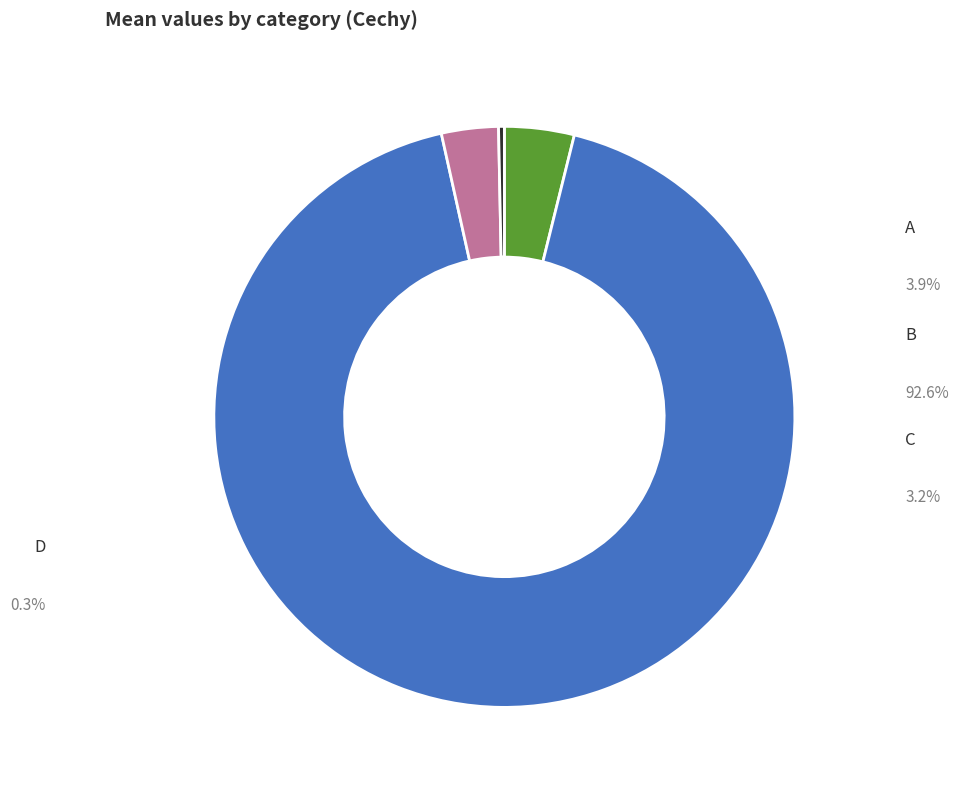

How many segments does this pie chart have?

4